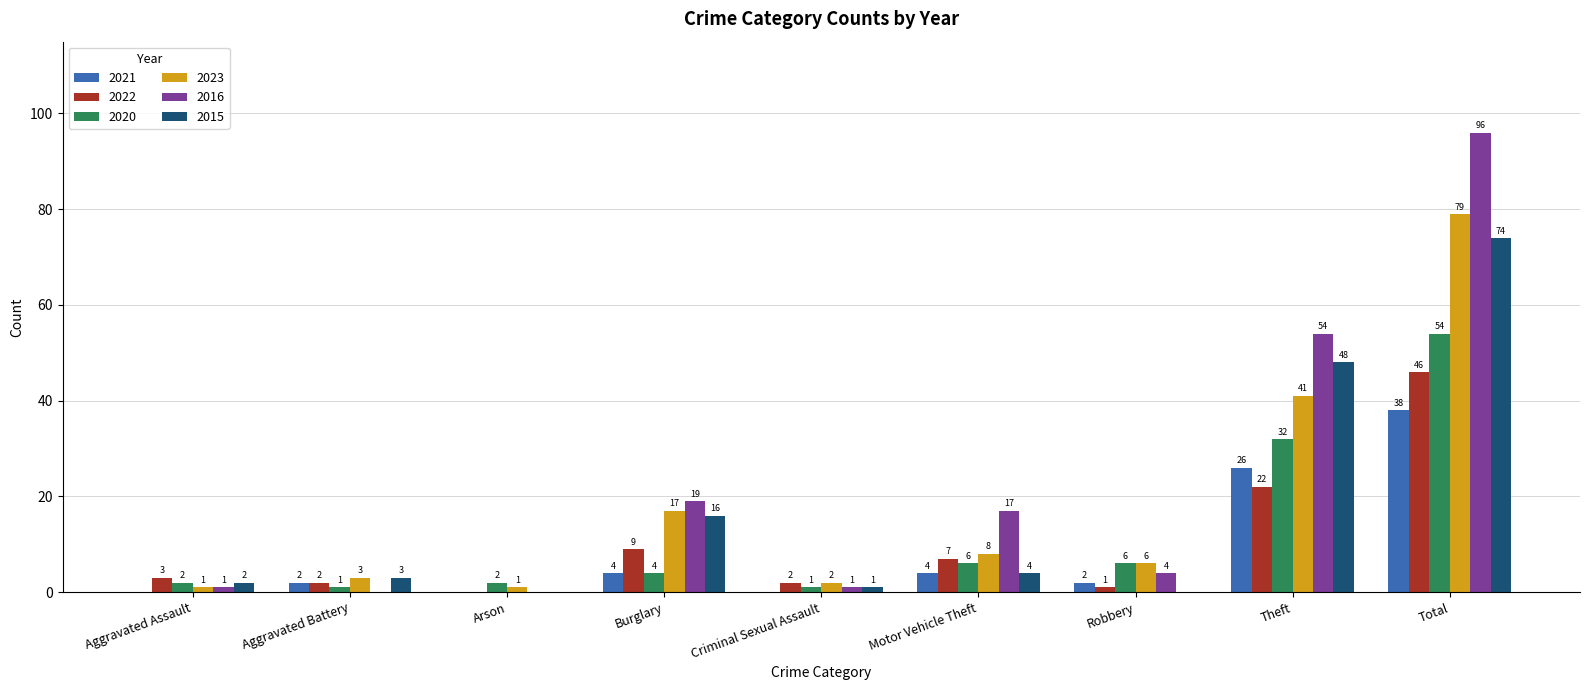

What is the sum of all 2023 values?

158